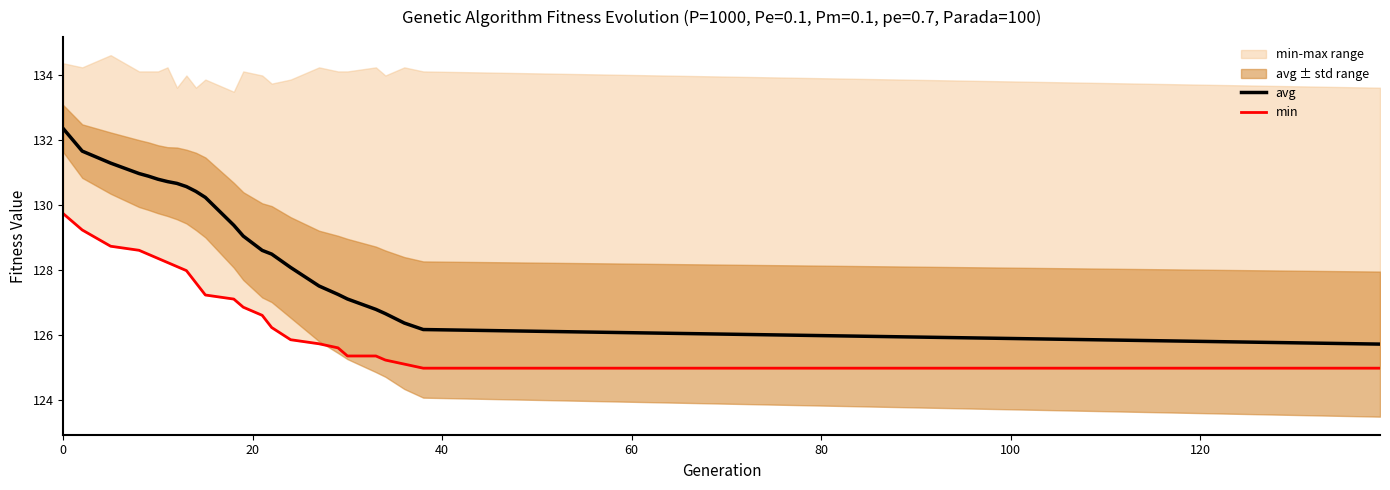

True or false: min has more than 0 interior local peaks.

False